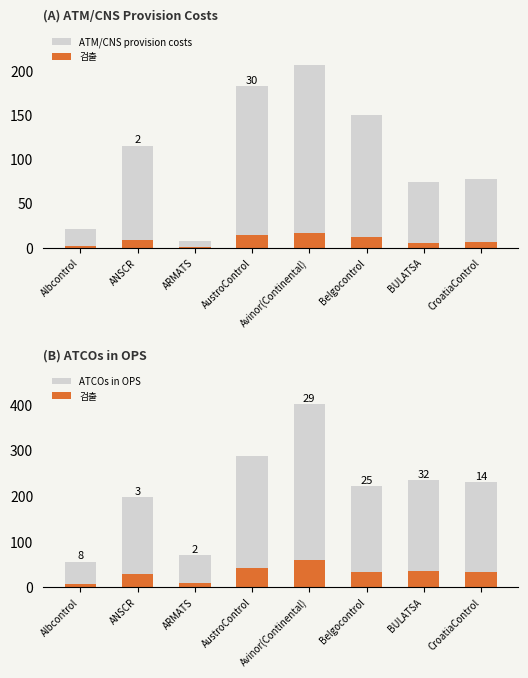

List the series in order of their peak value, lowest first.

검출, ATM/CNS provision costs, ATCOs in OPS